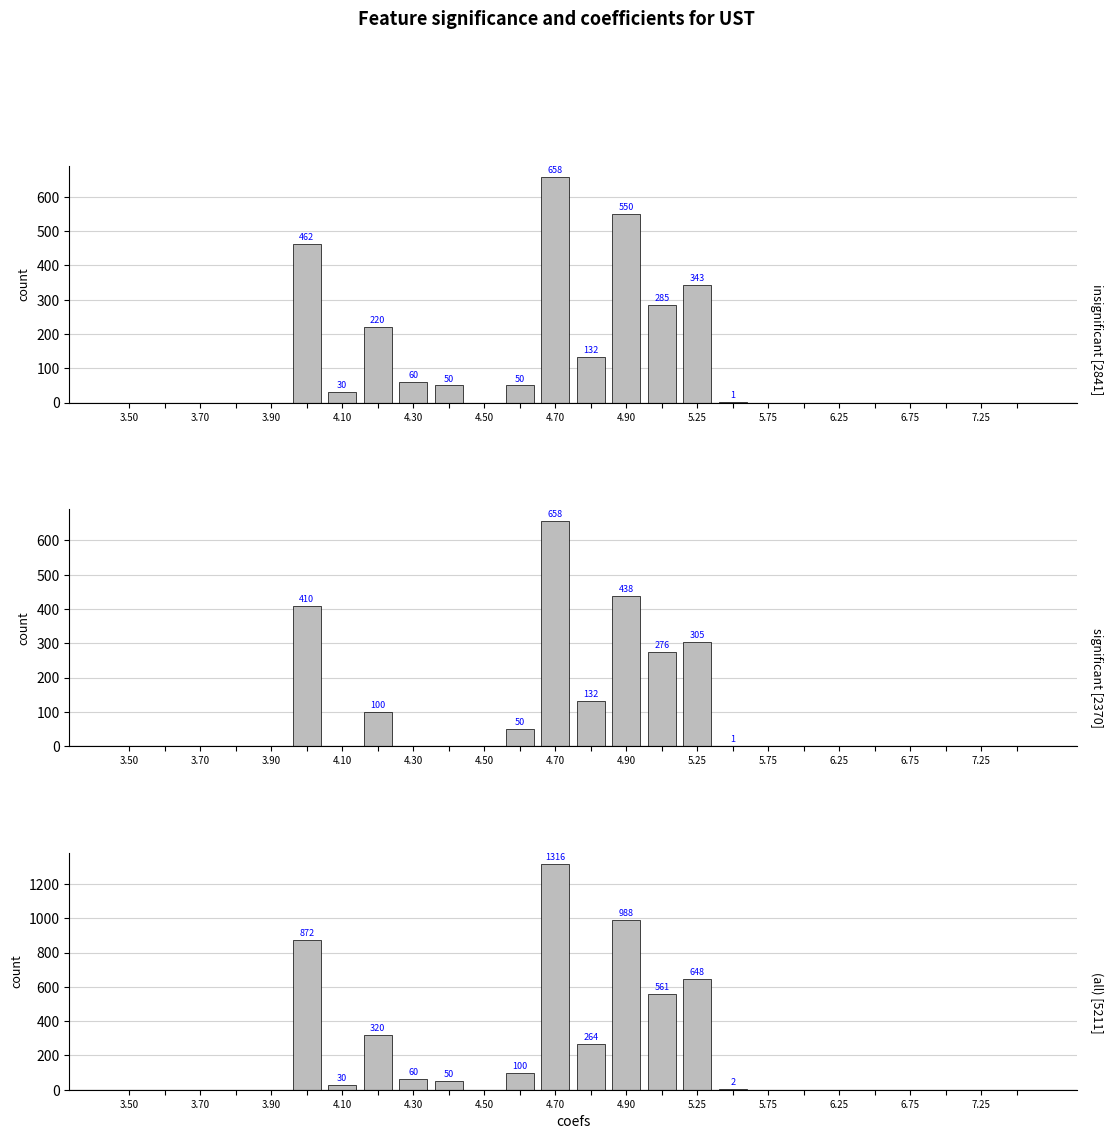

The (all) series shows 0 at 3.50. True or false?

True